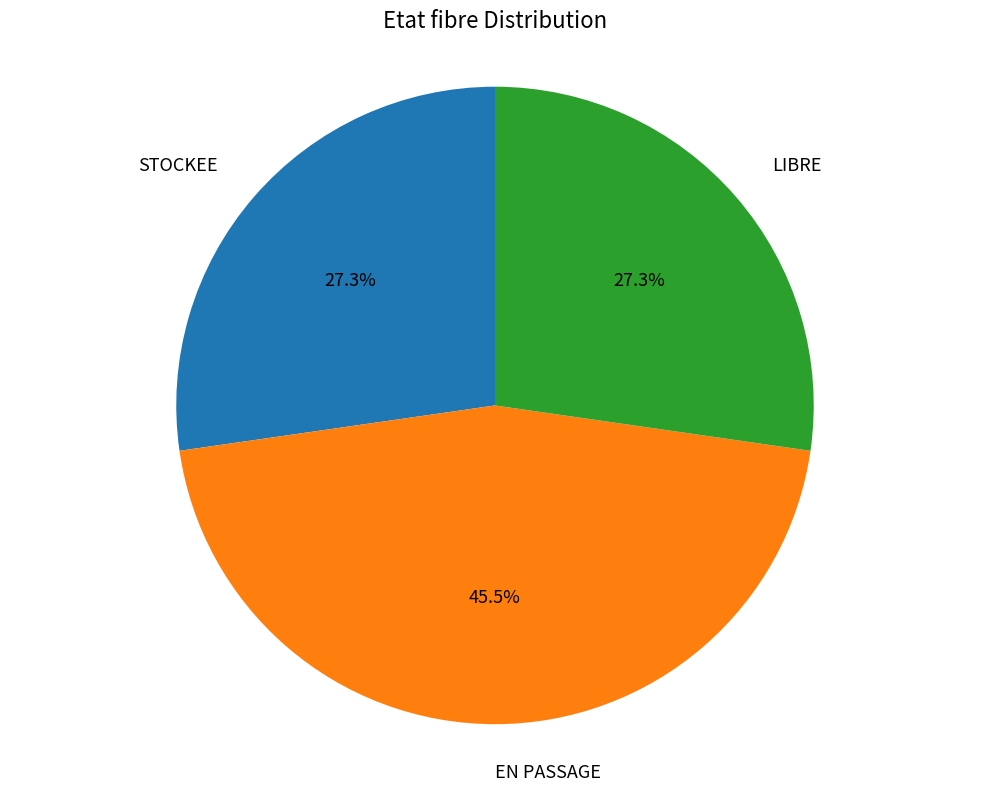

Is there a majority slice in this chart?

No